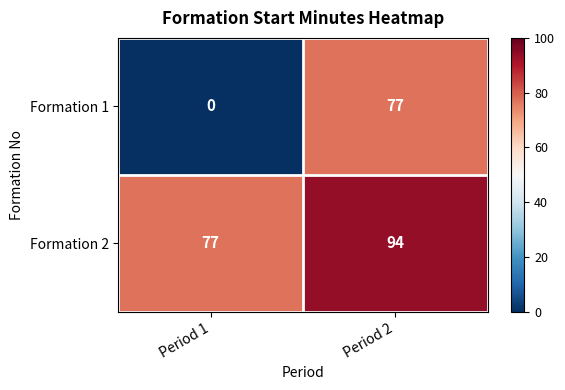

What is the total value across all series at Period 1?

77